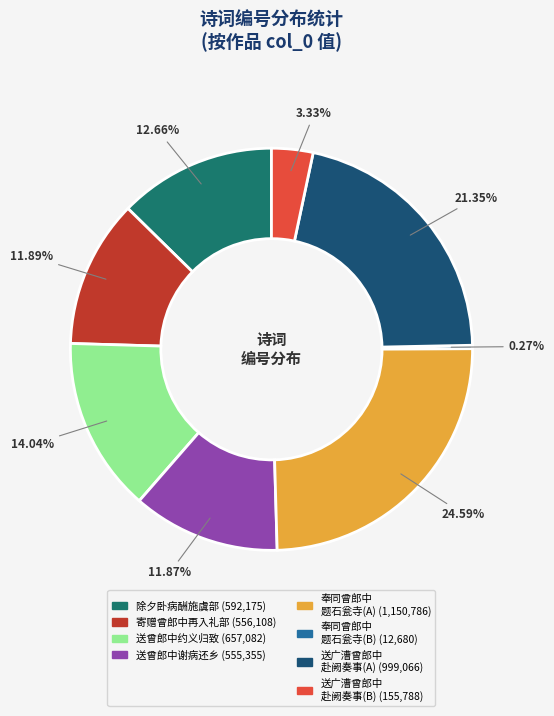

Does any single category account for the majority?

No